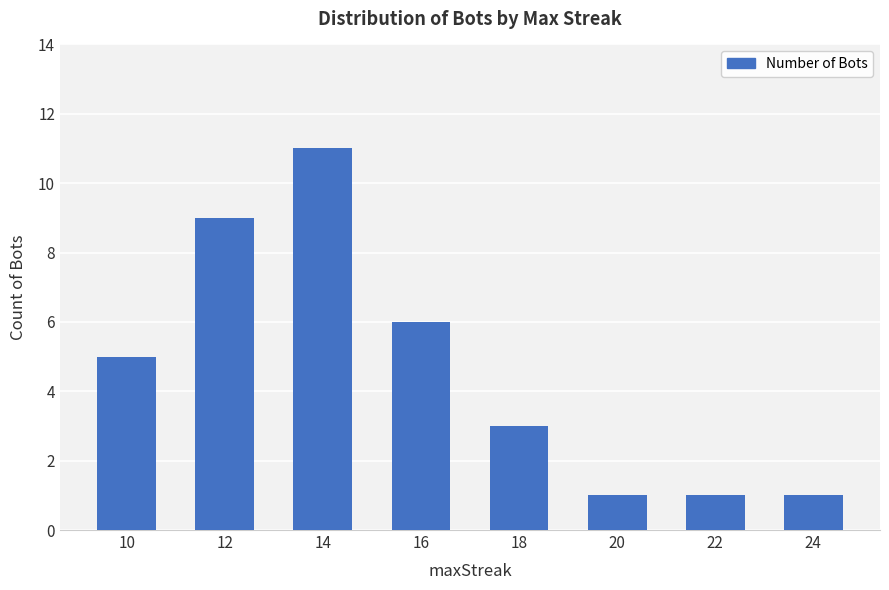

Reading right to left, what are all the values shown in this chart?

24=1	22=1	20=1	18=3	16=6	14=11	12=9	10=5